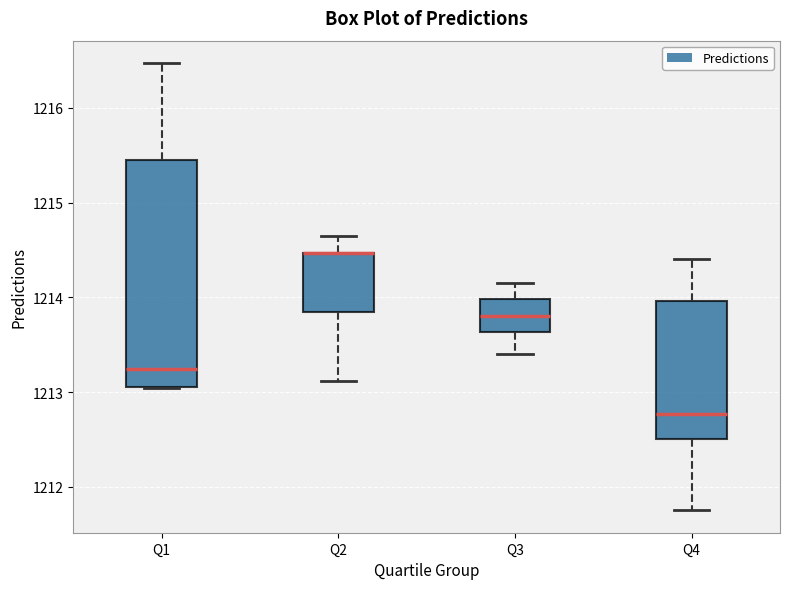

Reading left to right, transcribe this box plot: for each box, give where its median line is, the range the box spans, and where its two whiskers end, as read against the y-axis. The values are not printed on the chart, so give them approximately, as read against the axis.

Q1: median 1213.2, box 1213.0 to 1215.4, whiskers 1213.0 to 1216.5
Q2: median 1214.5 (drawn on the box's upper edge), box 1213.8 to 1214.5, whiskers 1213.1 to 1214.6
Q3: median 1213.8, box 1213.6 to 1214.0, whiskers 1213.4 to 1214.2
Q4: median 1212.8, box 1212.5 to 1214.0, whiskers 1211.8 to 1214.4